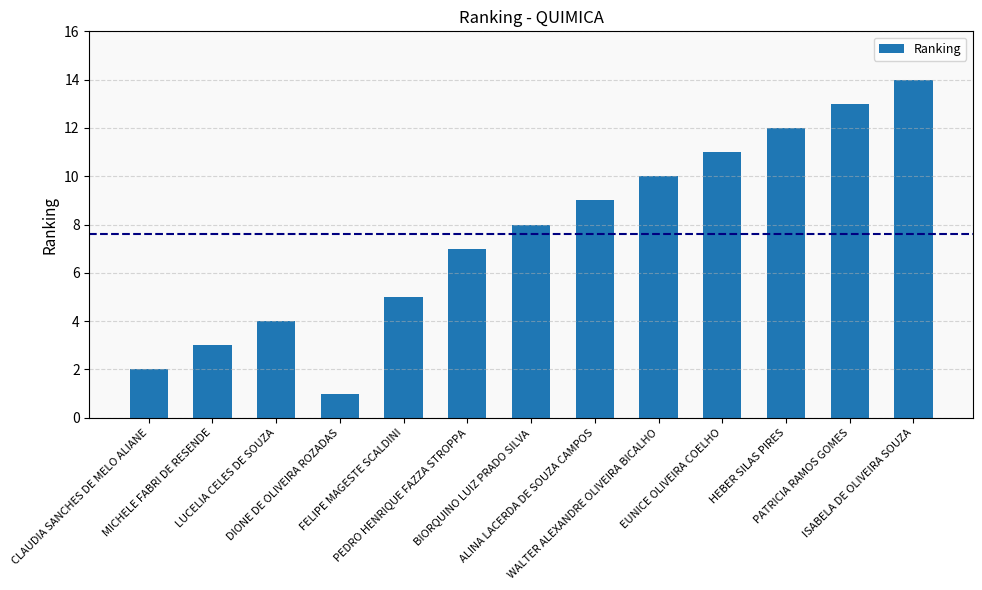

True or false: the data shows 4 at LUCELIA CELES DE SOUZA.

True